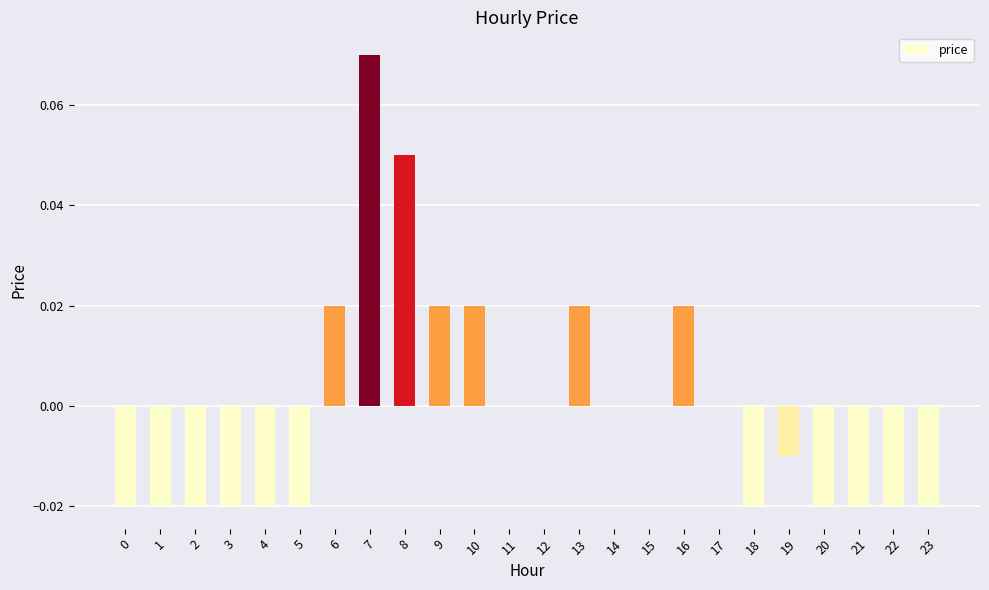

How many values are between 0 and 1?

12